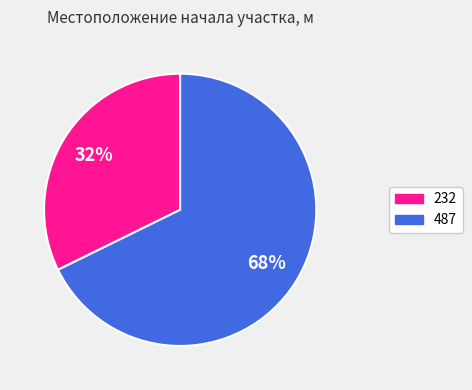

Which category has the biggest portion of the pie?

487